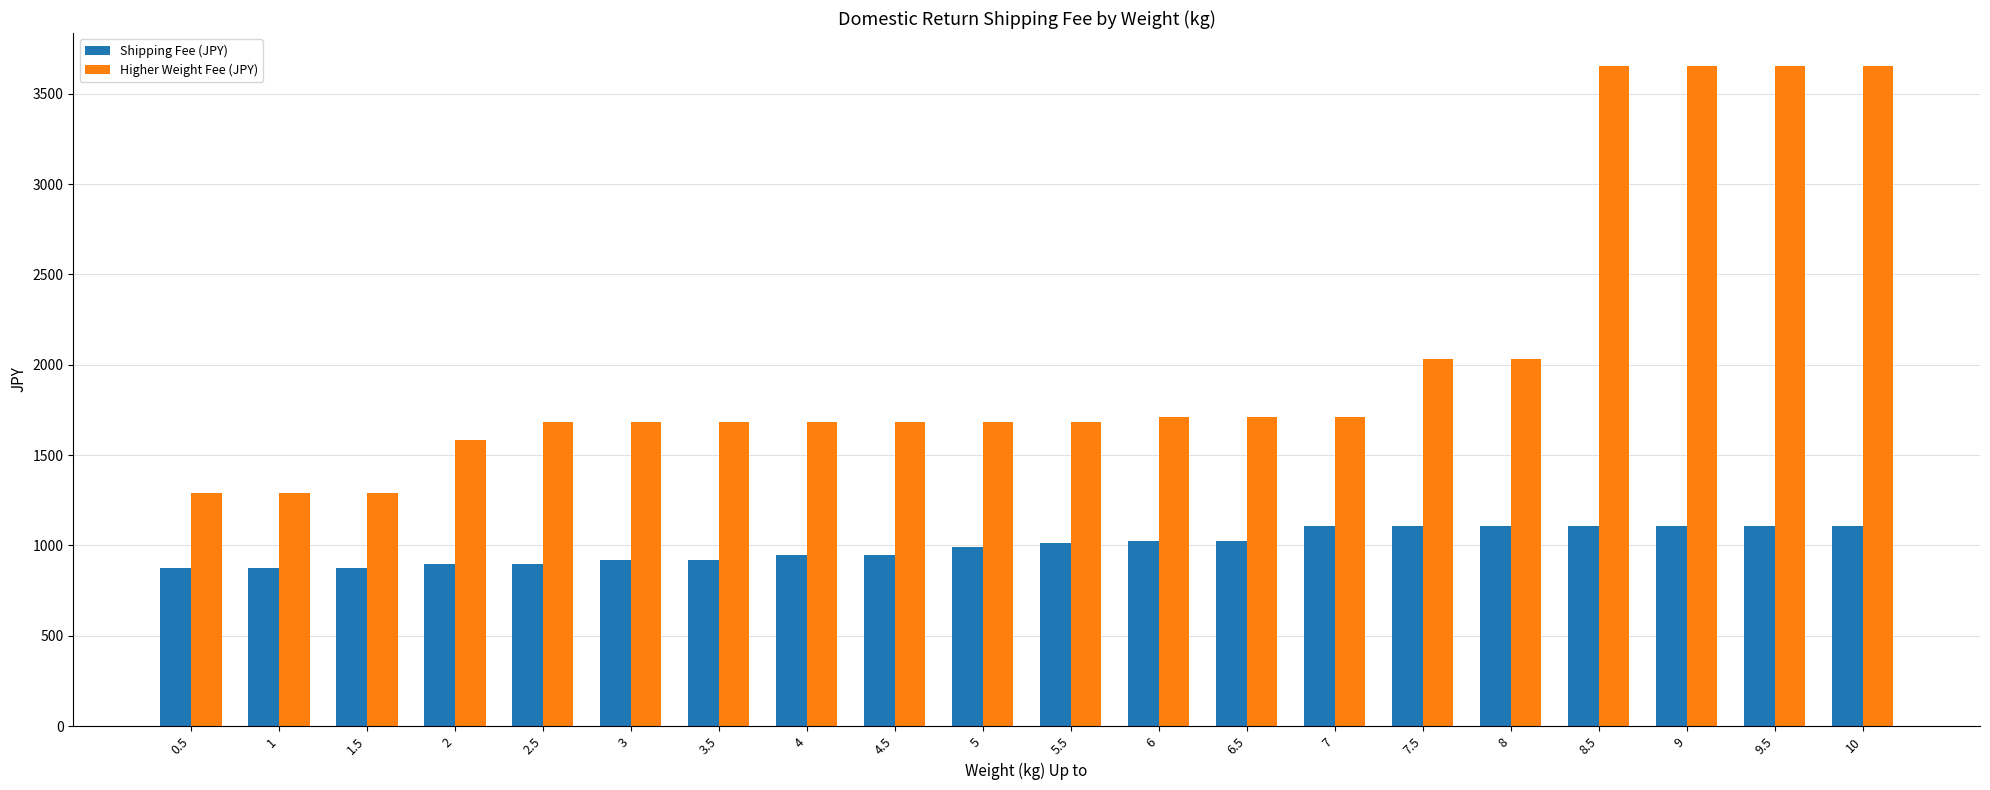

What is the value of the Higher Weight Fee (JPY) bar at the 19th from the left?

3653